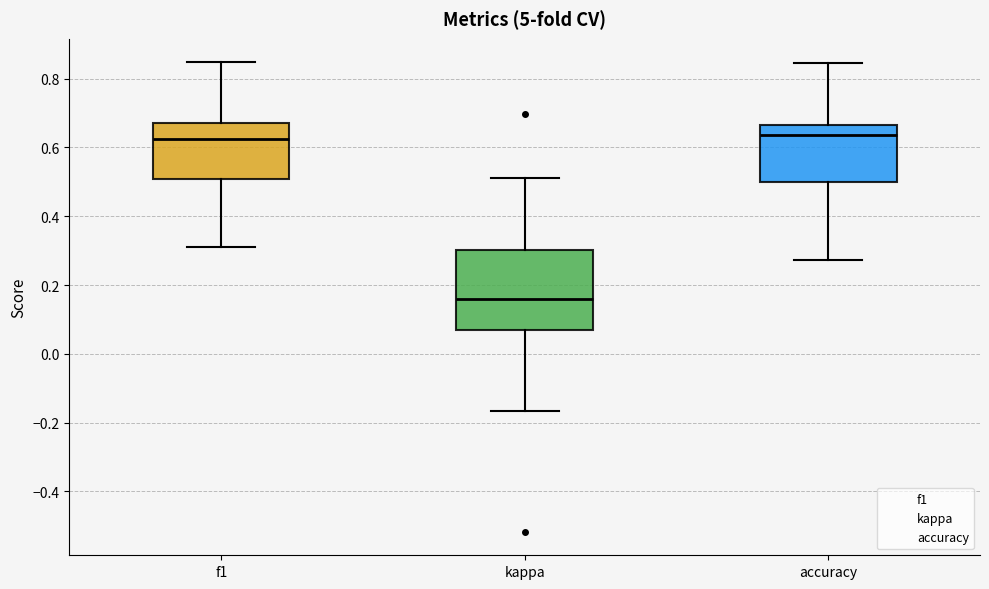

Reading left to right, transcribe this box plot: for each box, give where its median line is, the range the box spans, and where its two whiskers end, as read against the y-axis. The values are not printed on the chart, so give them approximately, as read against the axis.

f1: median 0.62, box 0.50 to 0.66, whiskers 0.32 to 0.84
kappa: median 0.16, box 0.08 to 0.30, whiskers -0.16 to 0.52
accuracy: median 0.64, box 0.50 to 0.66, whiskers 0.28 to 0.84